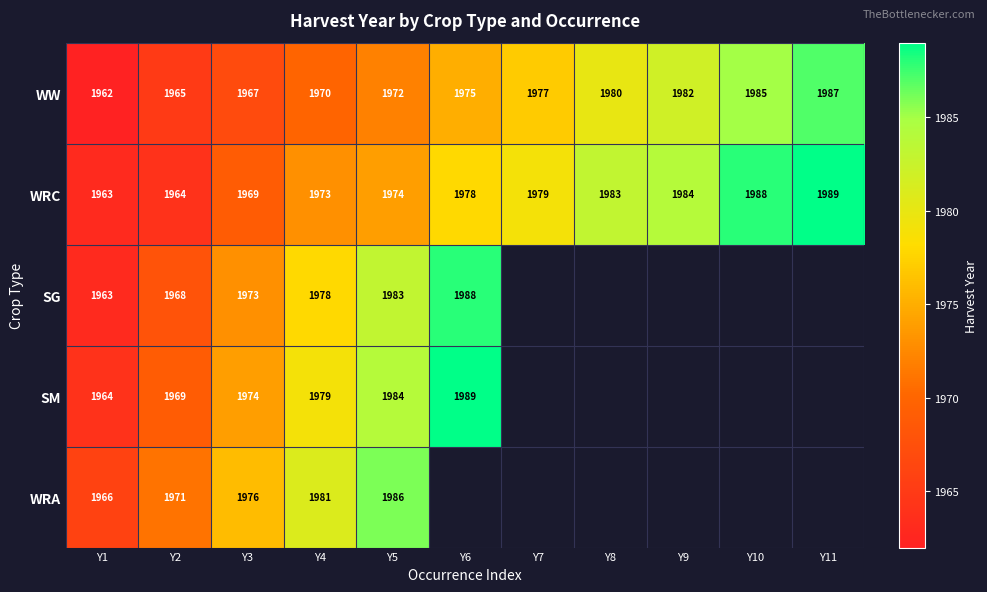

At which label does WRC reach its minimum?

Y1